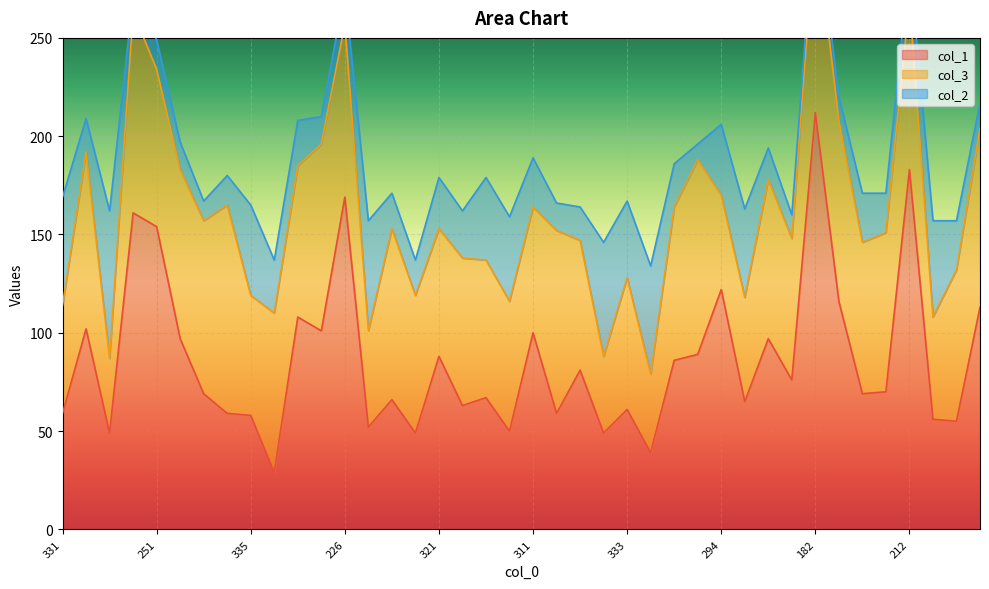

What is the label of the 29th point from the right?

290